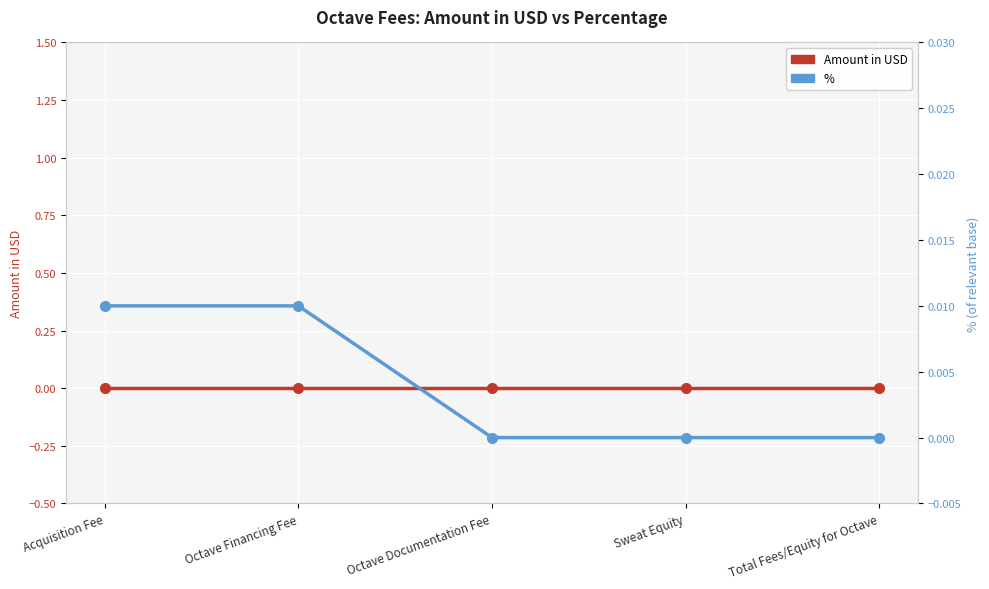

Is the value of % at Octave Financing Fee greater than the value of Amount in USD at Octave Financing Fee?

Yes